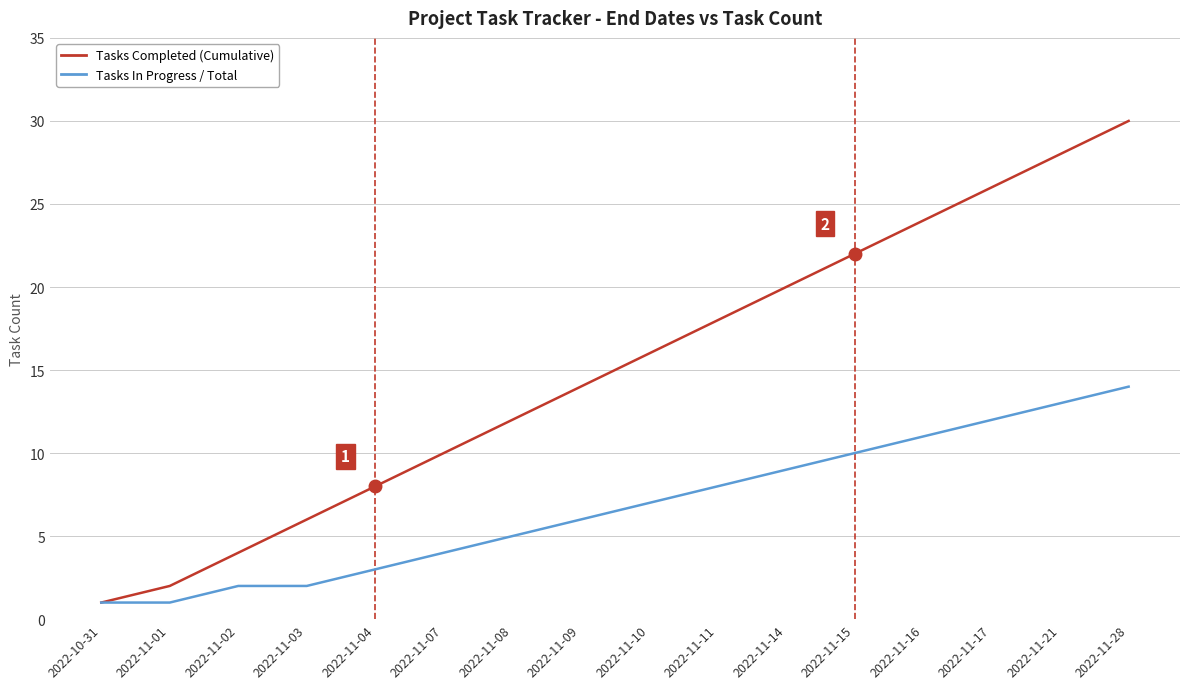

What is the spread (max minus min) of values at 2022-11-04?

5